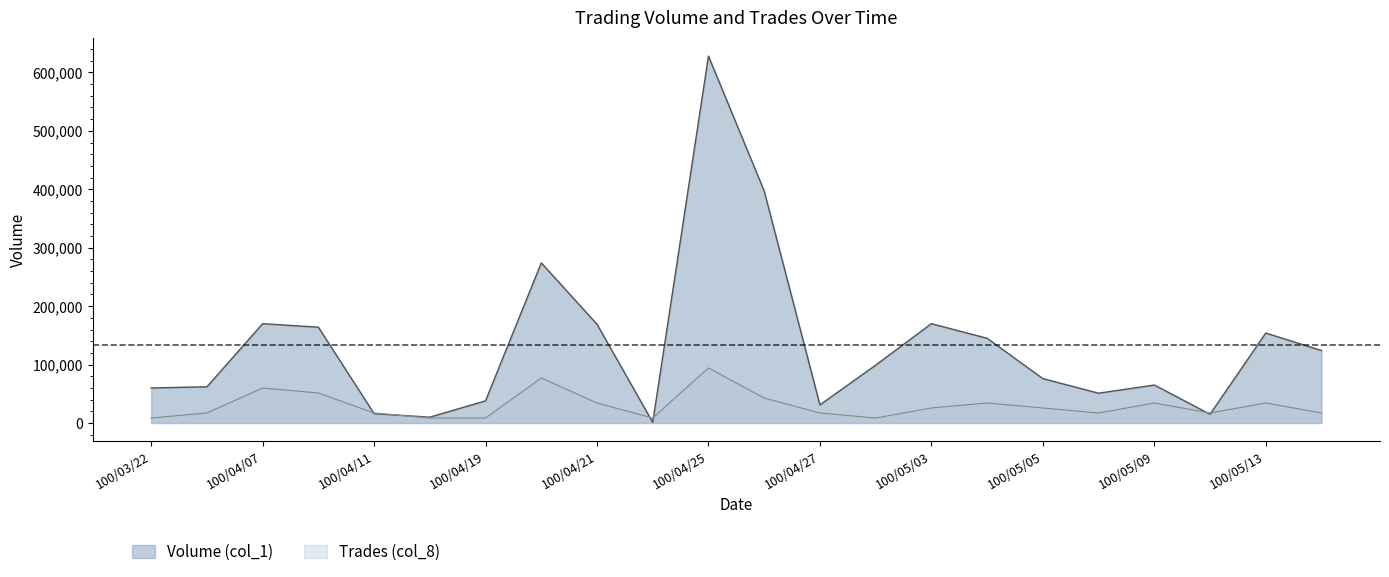

Is it true that Trades (col_8) equals 25690.9 at 100/05/03?

True